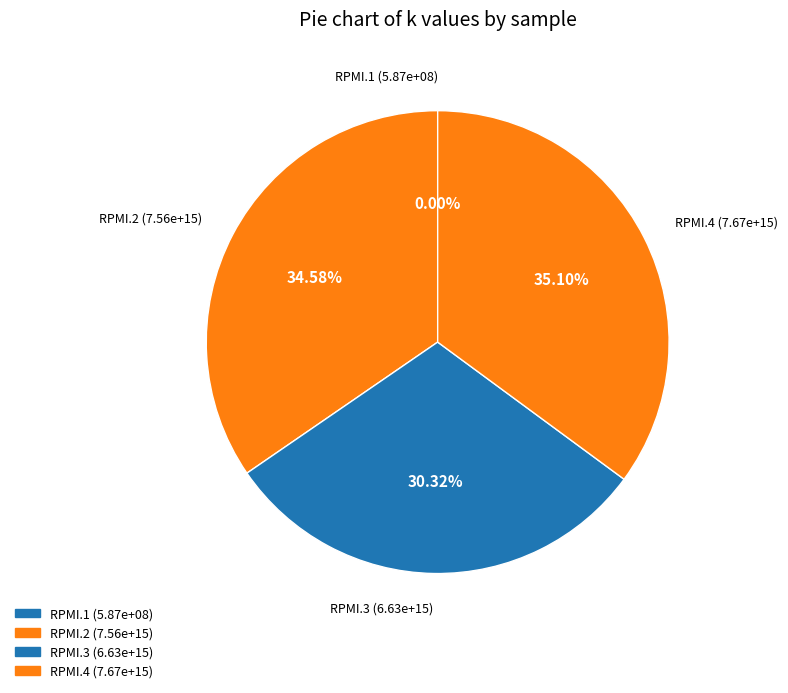

Count the number of slices in the pie.

4